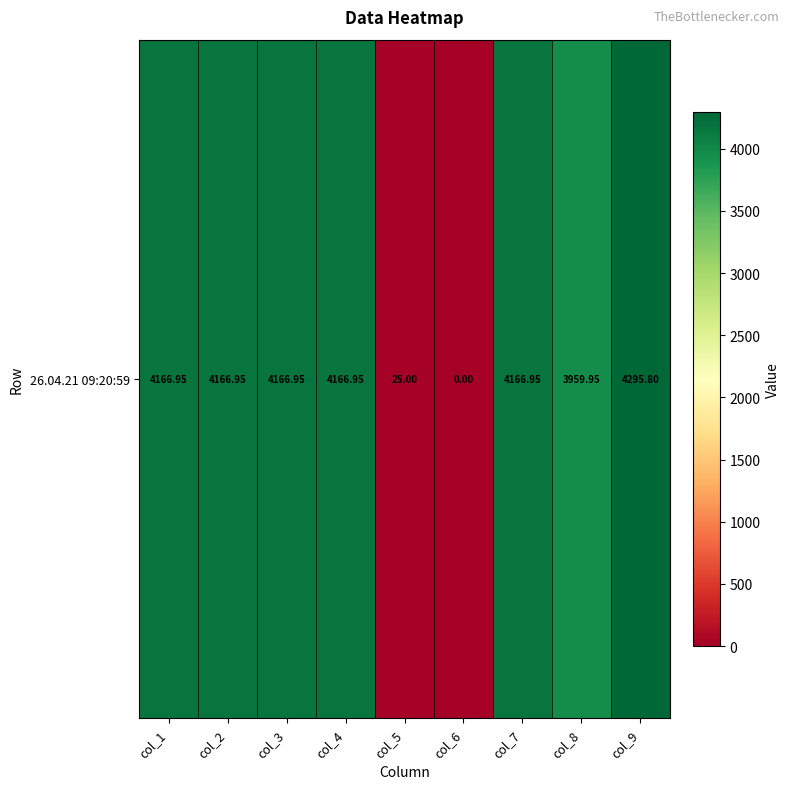

How many data points does each series have?

9